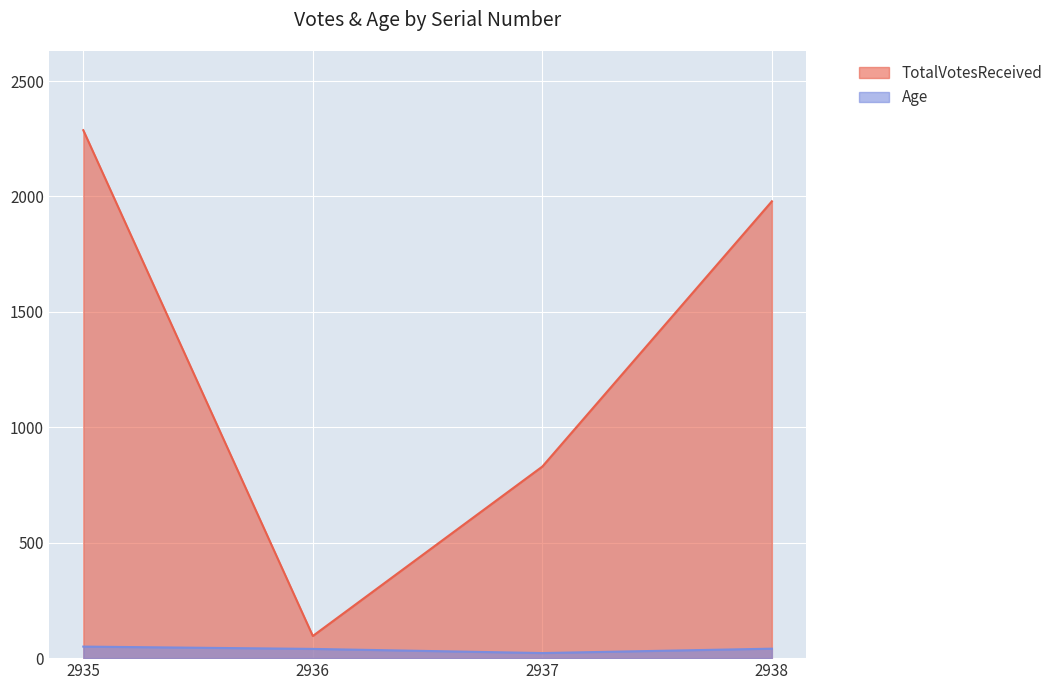

How many lines are shown in the chart?

2